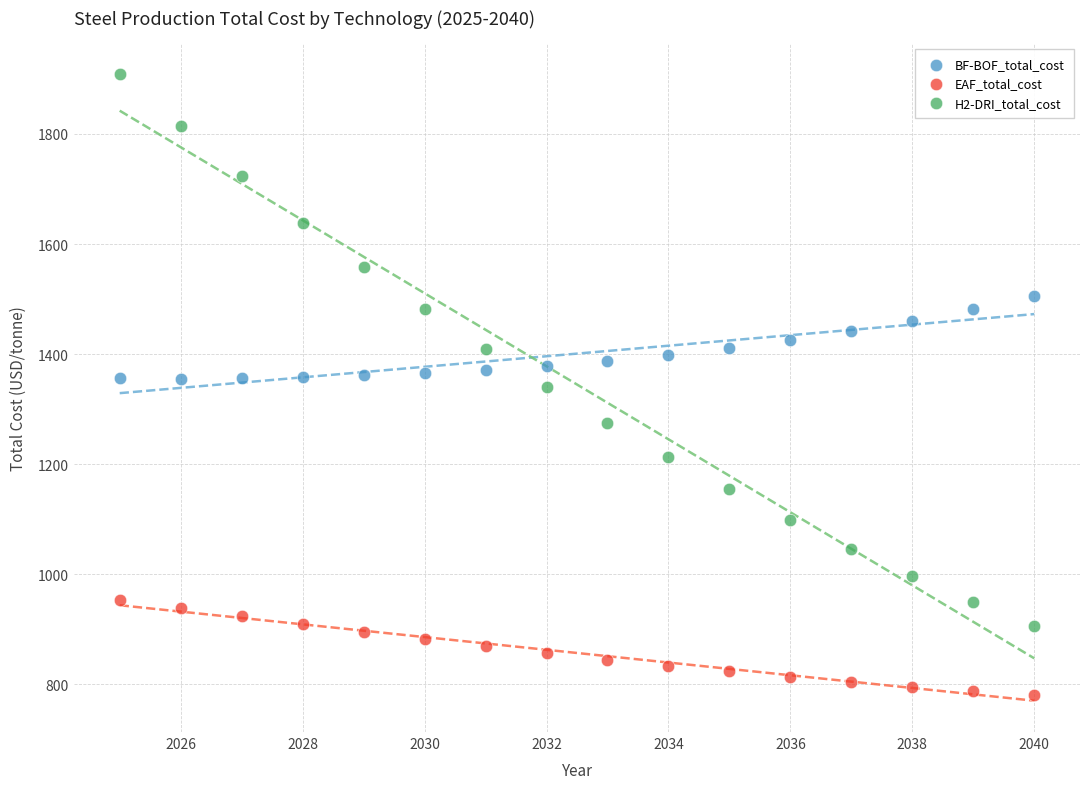

Across all data points, what is the range of X values (max minus min)?

15.0